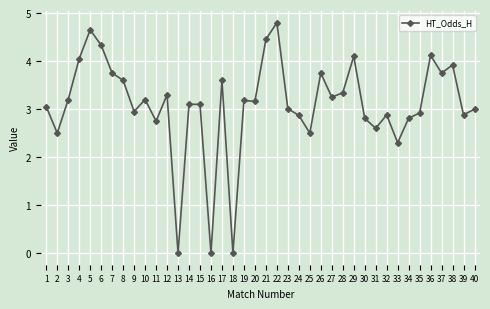

True or false: the data shows 1.3 at 25.

False